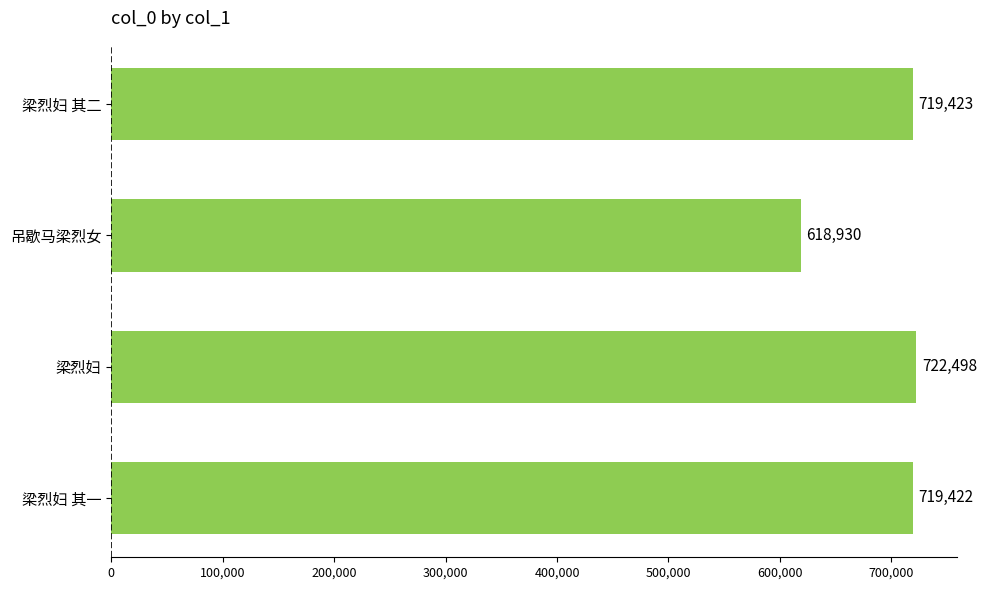

List the labels in order of value, largest first.

梁烈妇, 梁烈妇 其二, 梁烈妇 其一, 吊歇马梁烈女